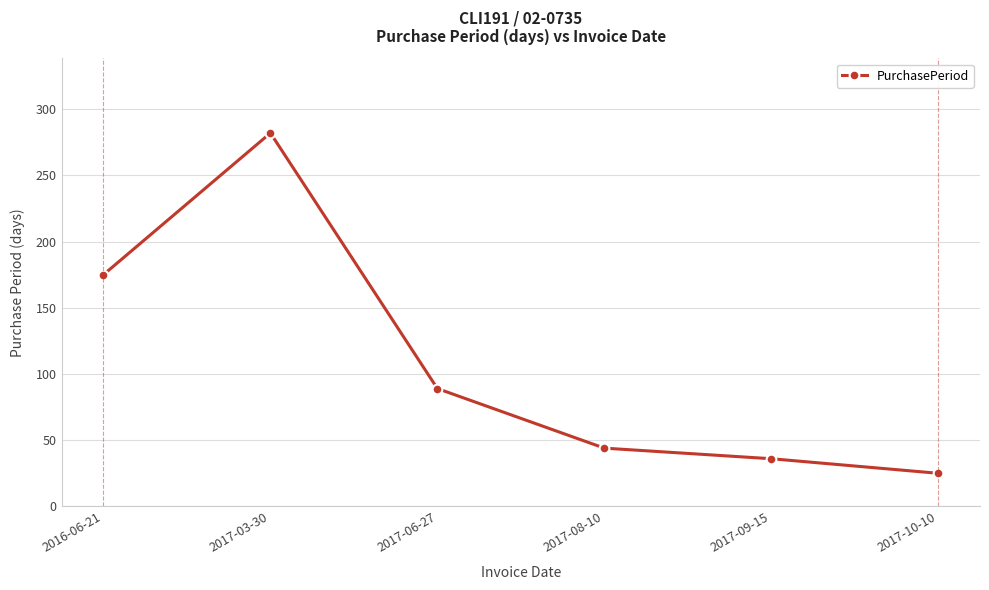

What is the difference between the values at 2017-10-10 and 2017-08-10?

19